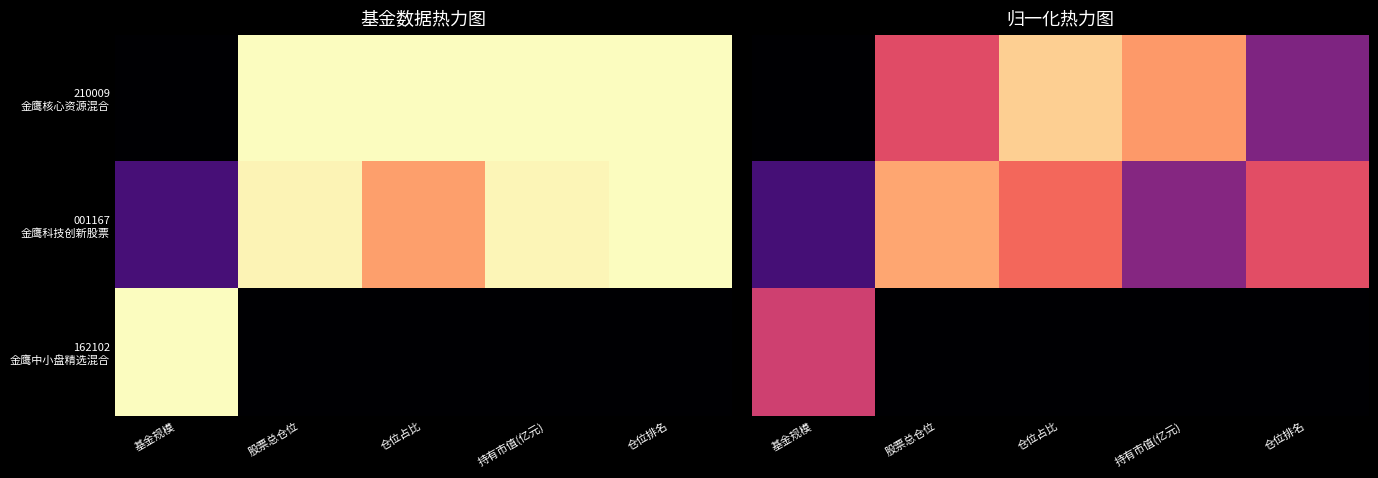

The 001167 金鹰科技创新股票 series shows 0.2 at 仓位排名. True or false?

False